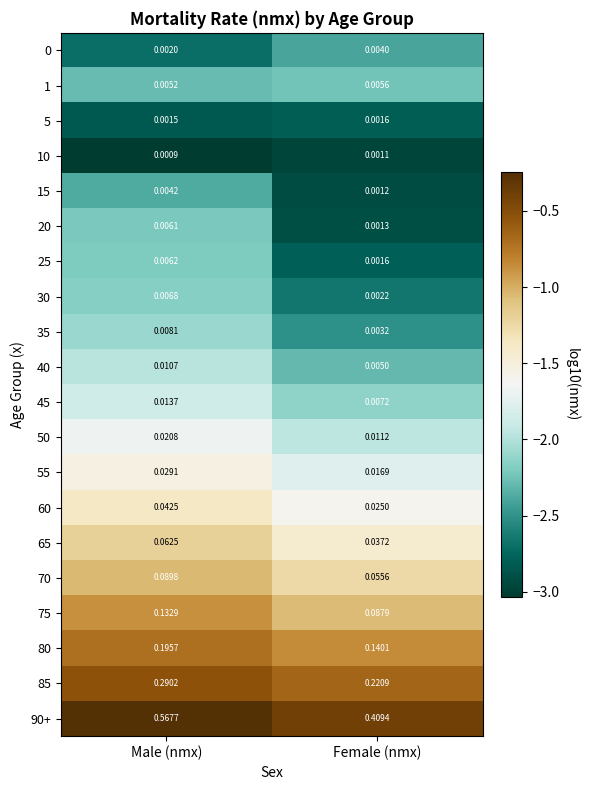

Which category has the highest value in the 45 series?

Male (nmx)